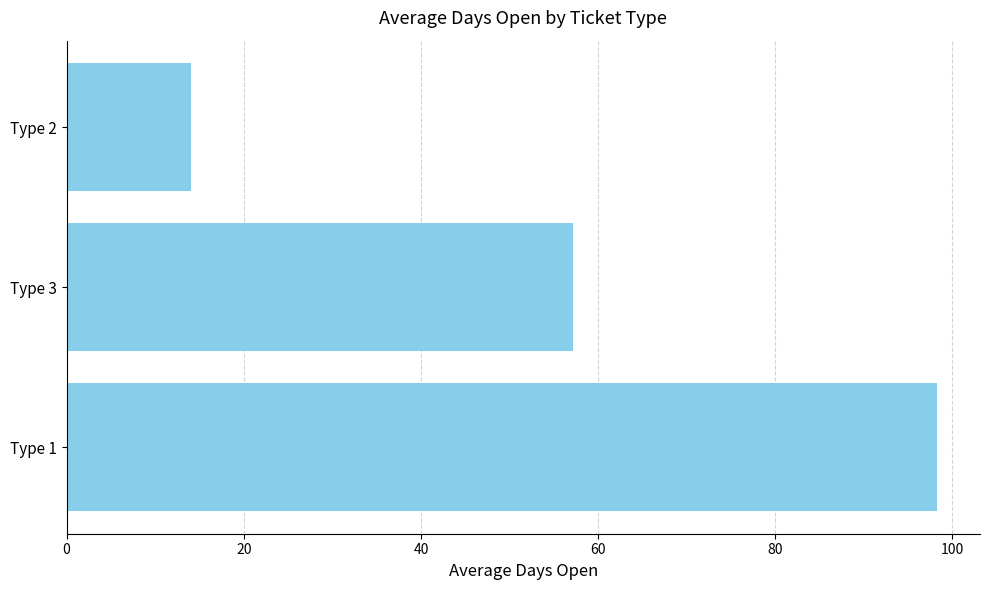

How many values exceed 57?

2